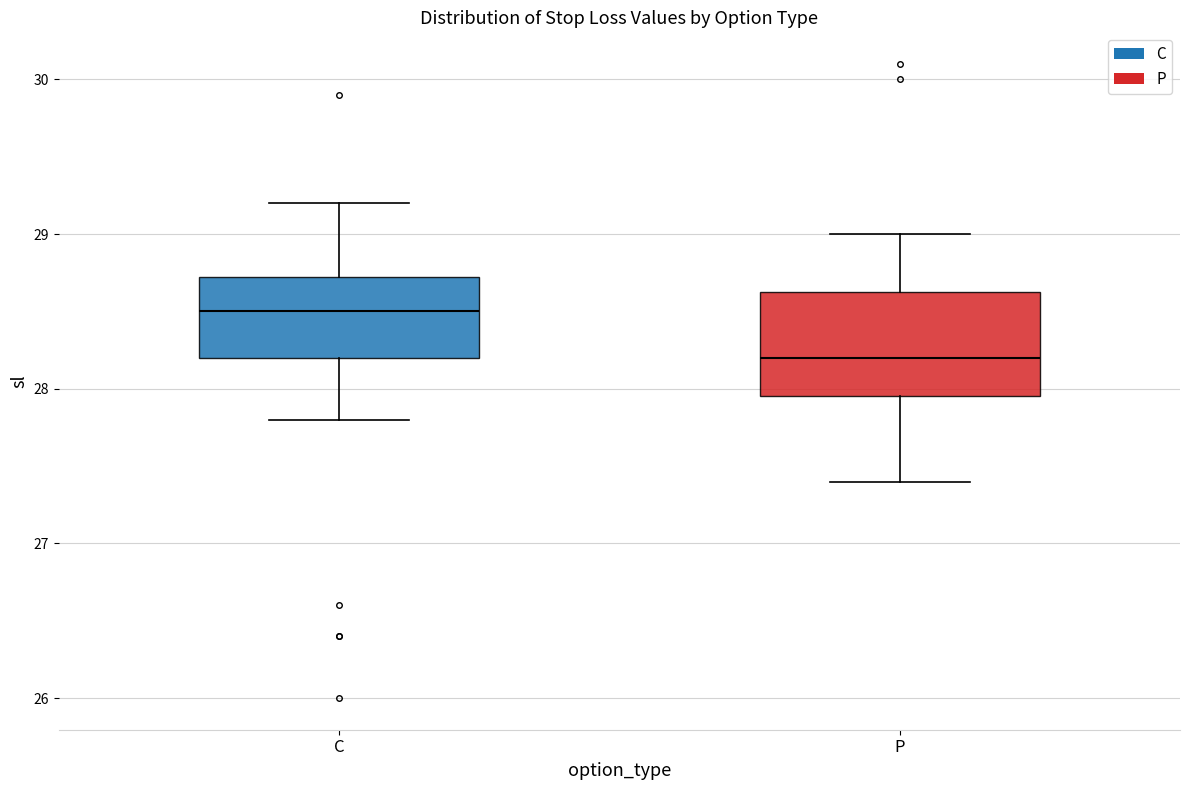

Comparing the boxes themselves (not the whiskers), which one is the tallest?

P